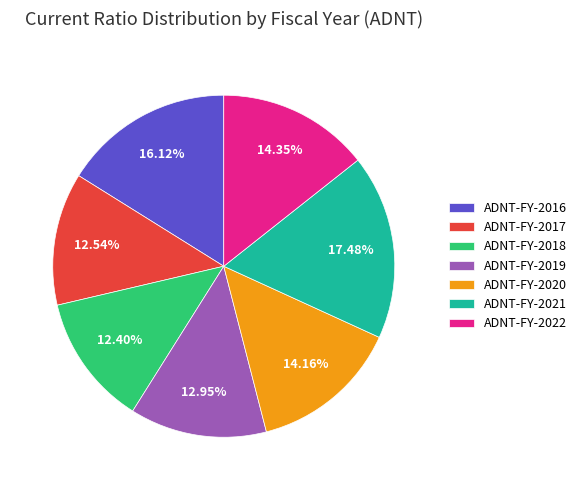

Is it true that ADNT-FY-2017 is 13% of the pie?

True